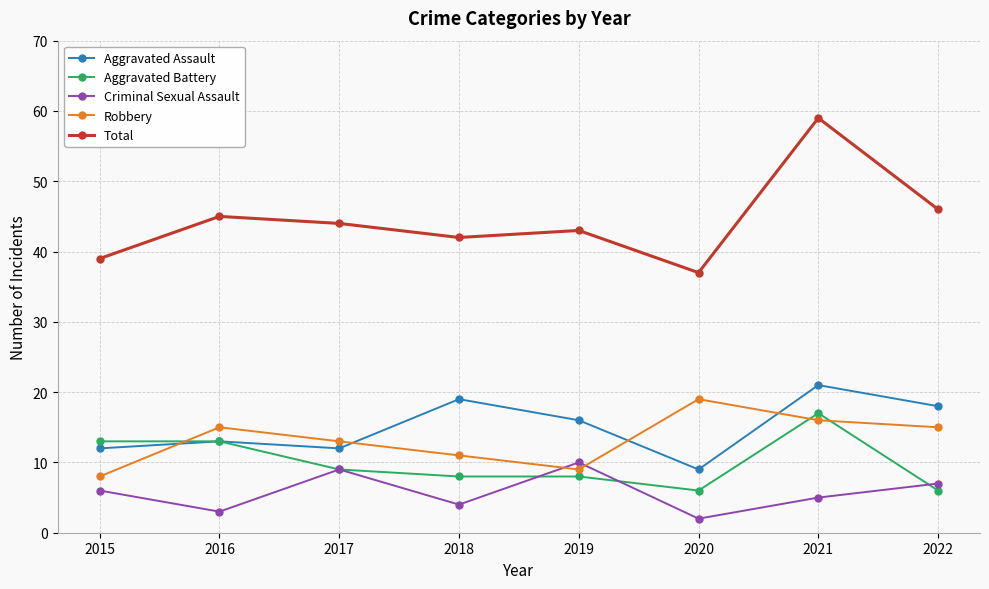

What is the difference between the highest and lowest values at 2016?

42